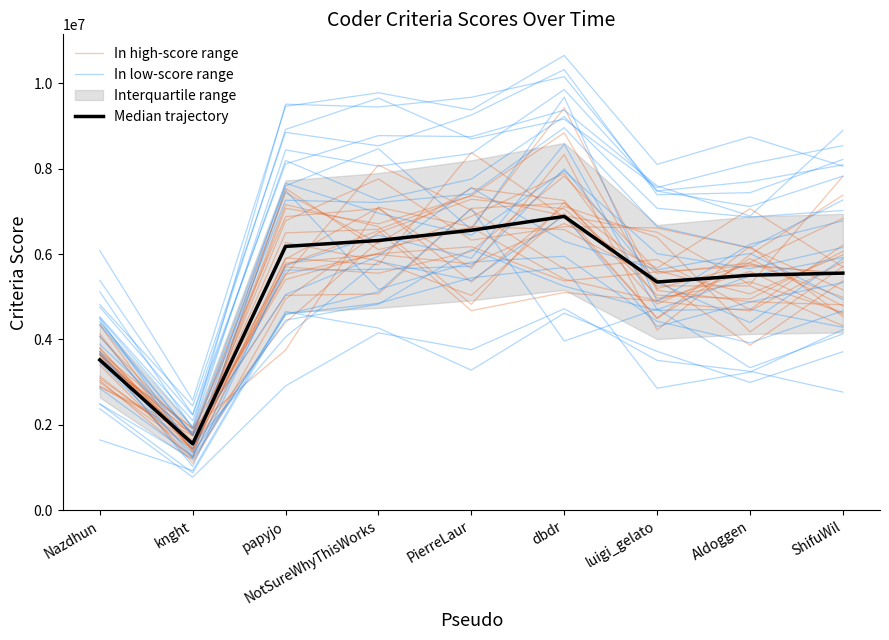

Where do Median trajectory and In high-score range first cross each other?

Nazdhun and knght